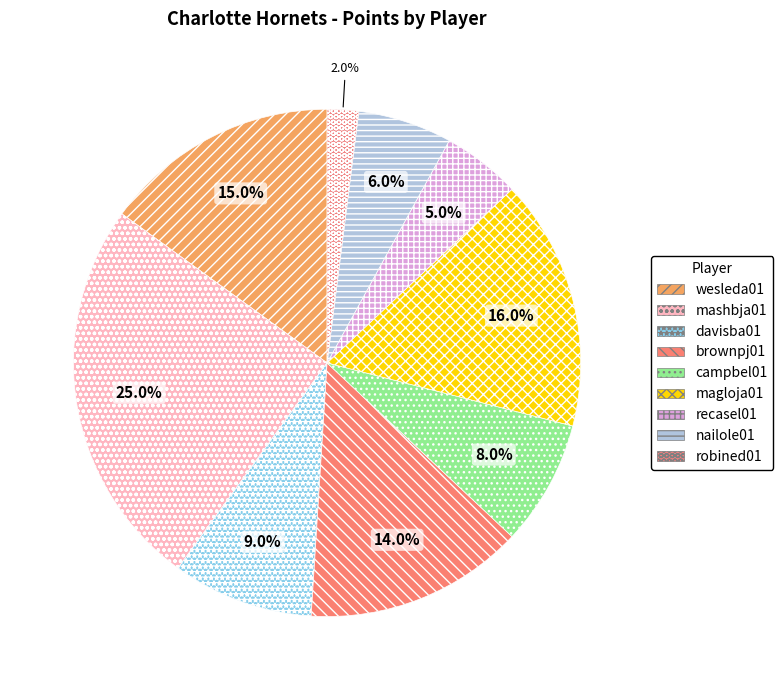

Count the number of slices in the pie.

9